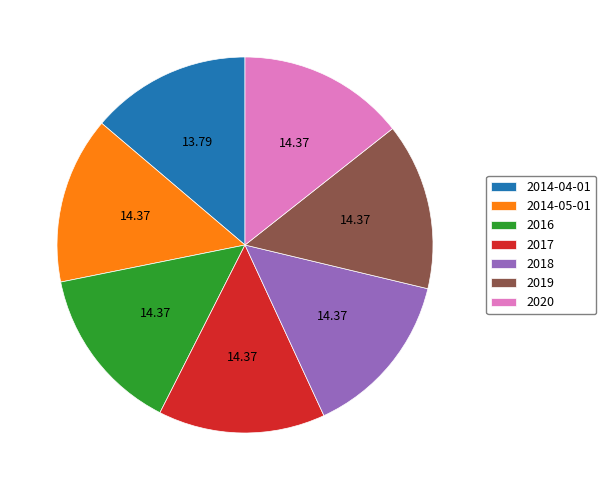

Is the sum of 2019 and 2020 greater than half?

No